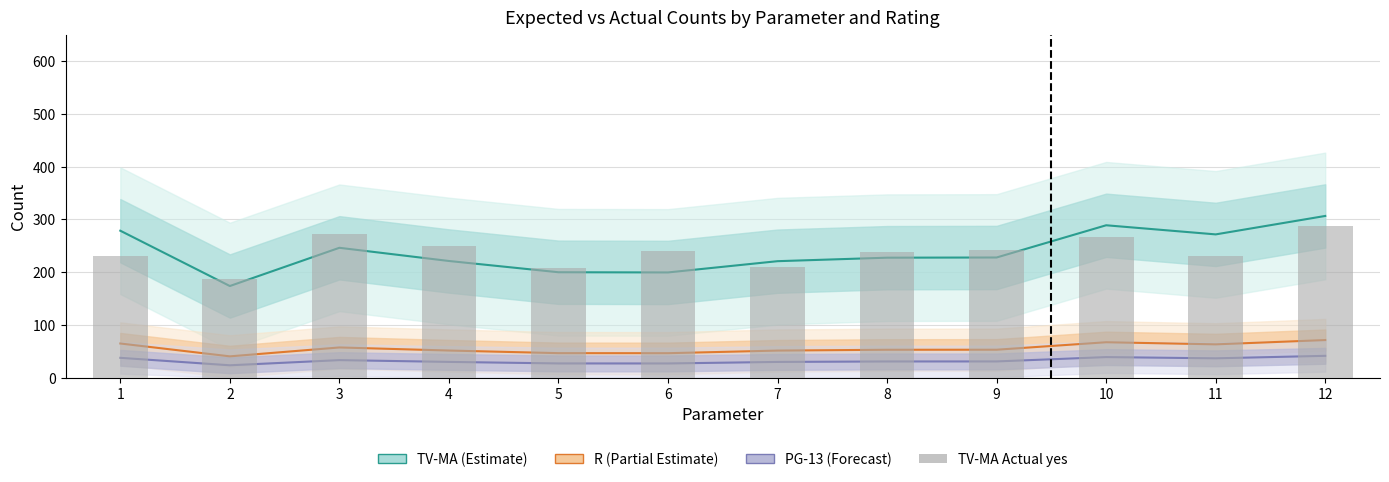

Rank the series by their maximum value, from highest to lowest.

TV-MA Expected yes, TV-MA Actual yes, R Expected yes, PG-13 Expected yes